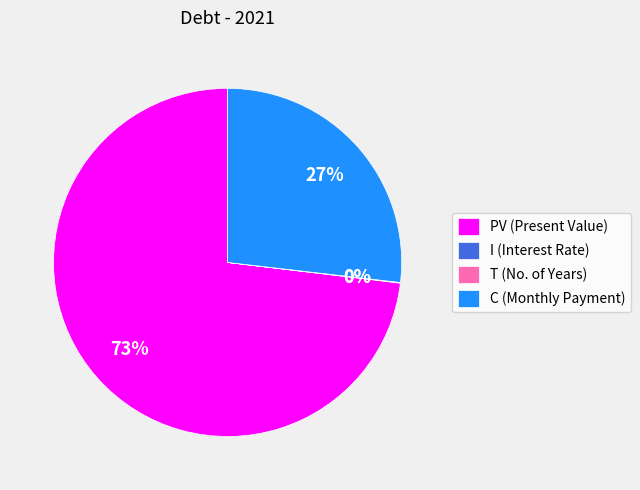

Approximately how many times larger is the value at PV (Present Value) compared to C (Monthly Payment)?

2.7